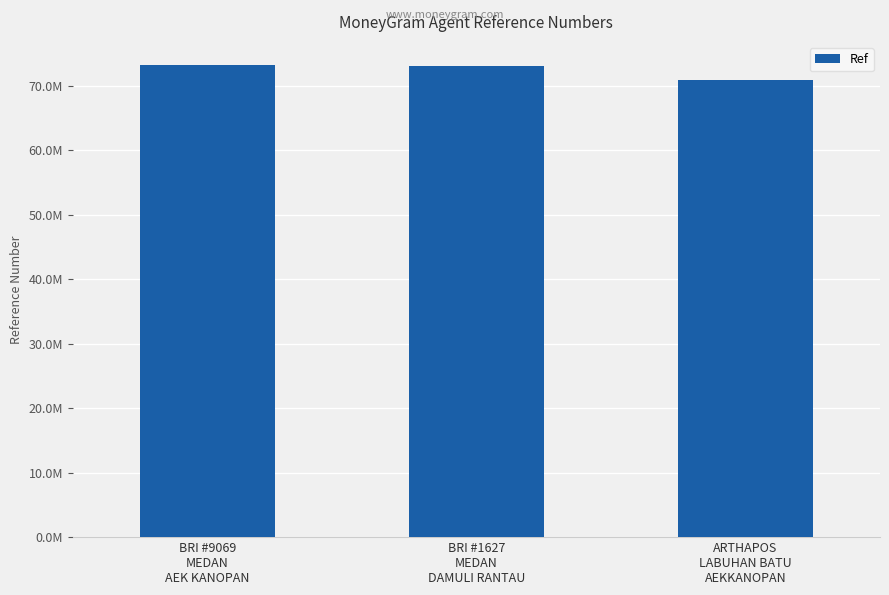

Are the bars horizontal?

No